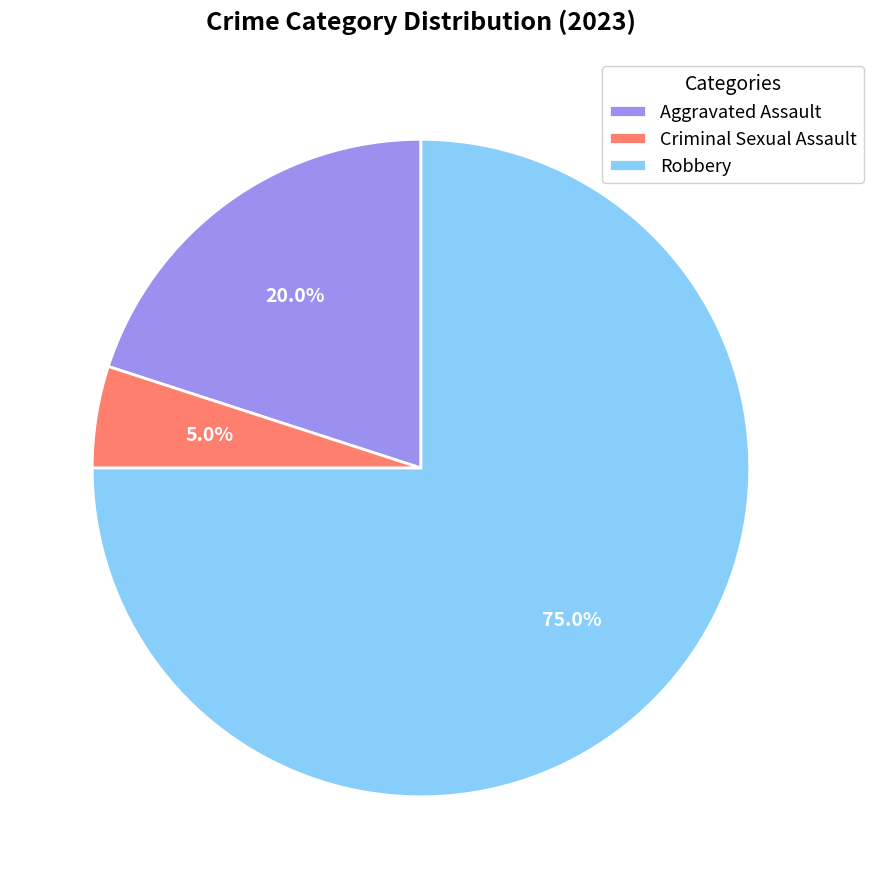

Combined, what portion of the pie is Criminal Sexual Assault and Aggravated Assault?

25.0%